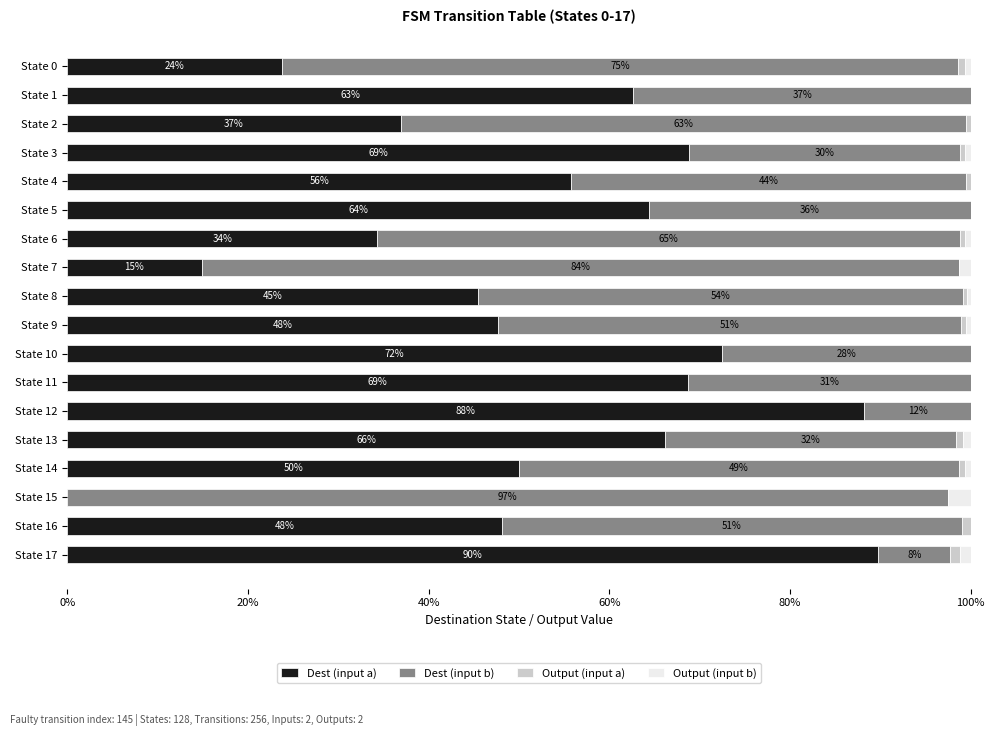

What is the maximum value for Dest (input a)?

89.8